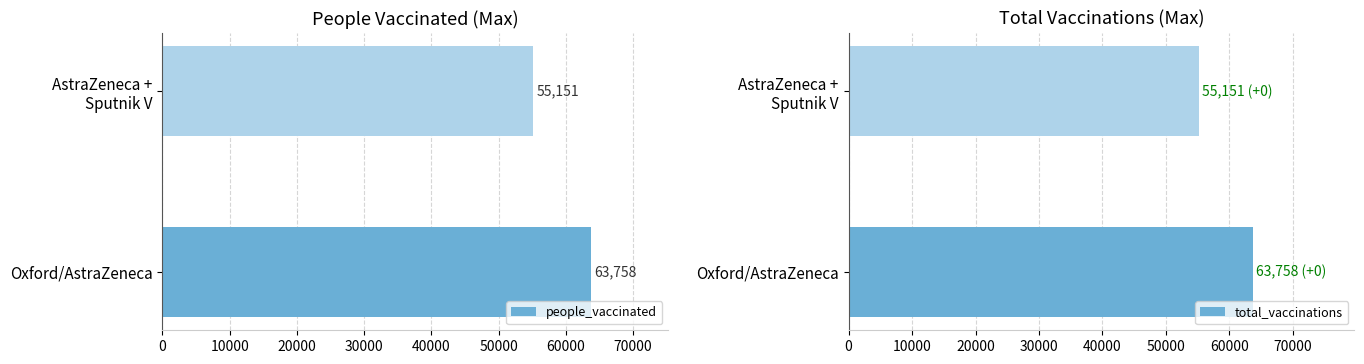

How many bars are there in each group?

2